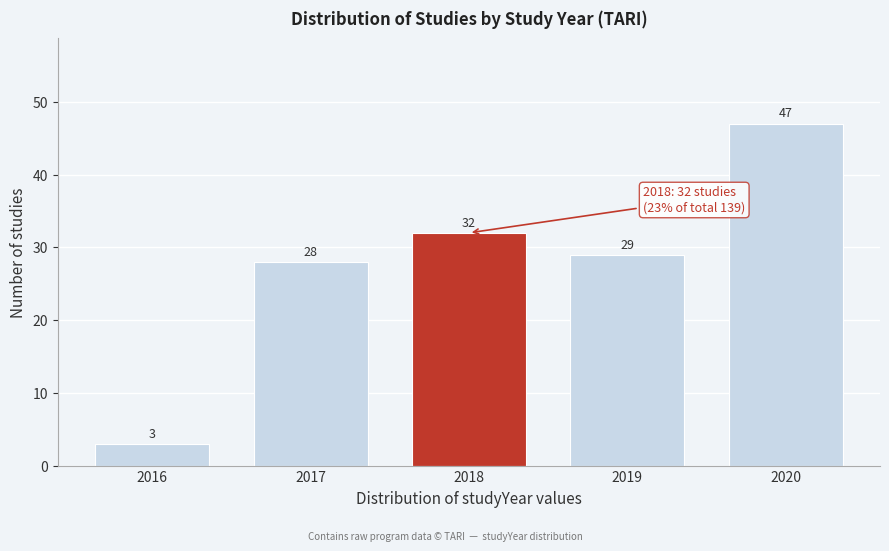

Reading left to right, what are all the values shown in this chart?

3	28	32	29	47